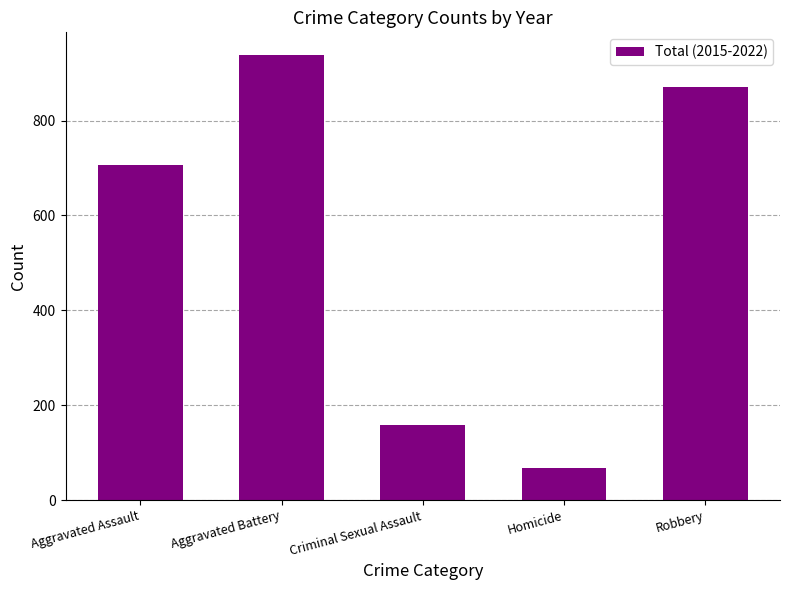

Which label corresponds to the smallest value in the chart?

Homicide